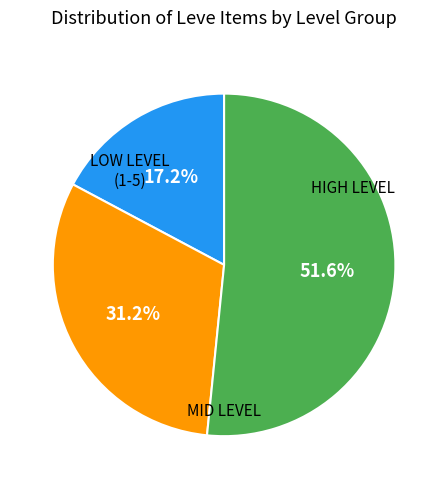

Does any single category account for the majority?

Yes